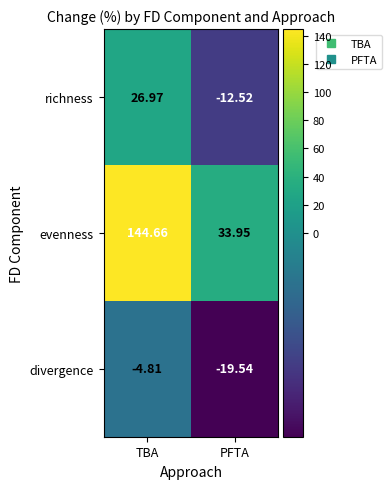

Is the value of divergence at TBA greater than the value of richness at PFTA?

Yes